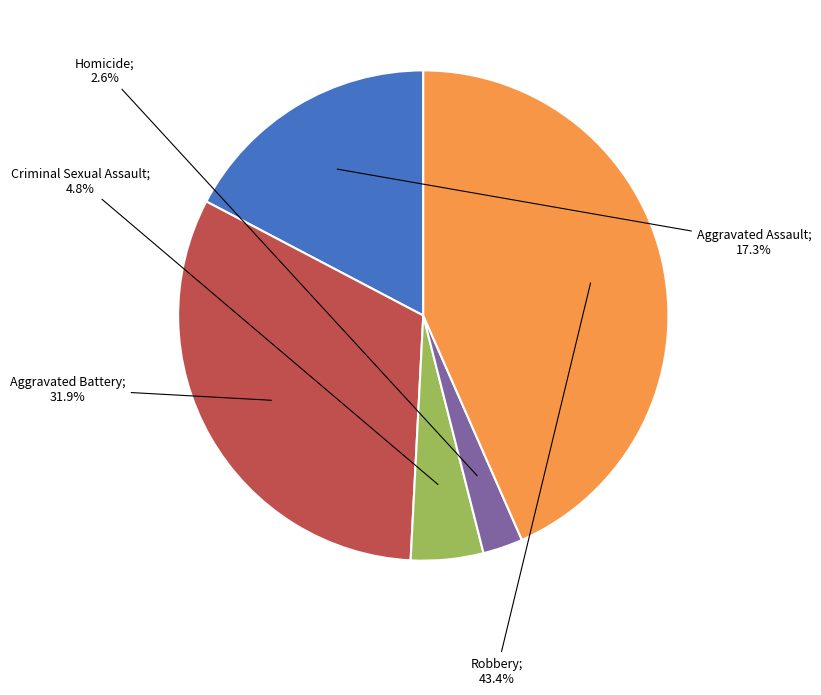

Is there any slice that represents more than half of the pie?

No